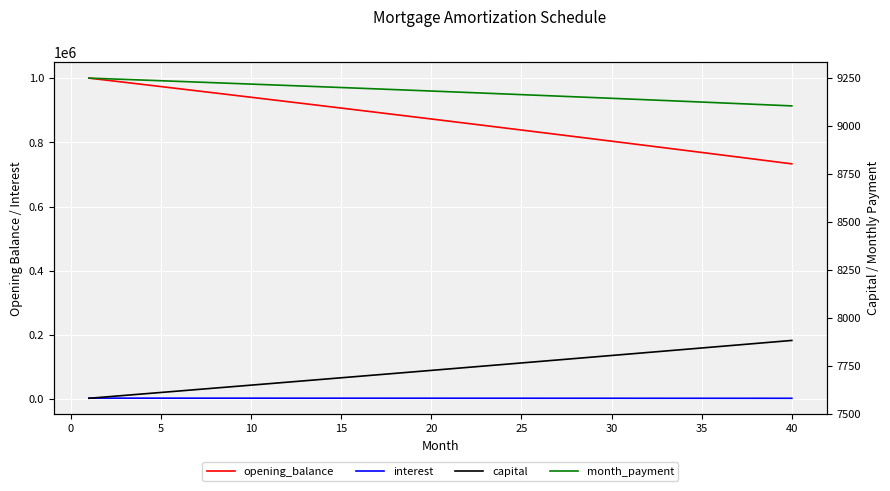

What is the sum of all interest values?

57929.6